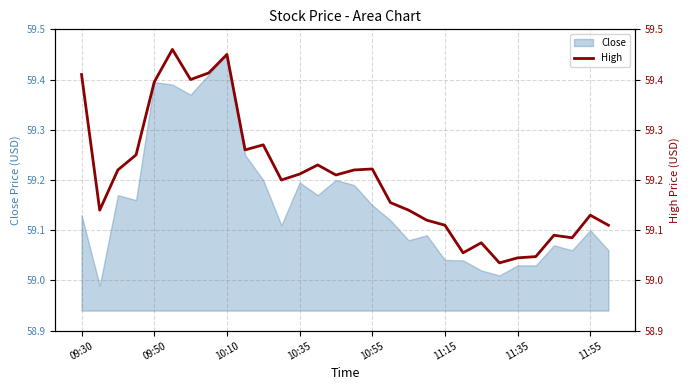

True or false: Close has a value of 59.2 at 10:35.

True